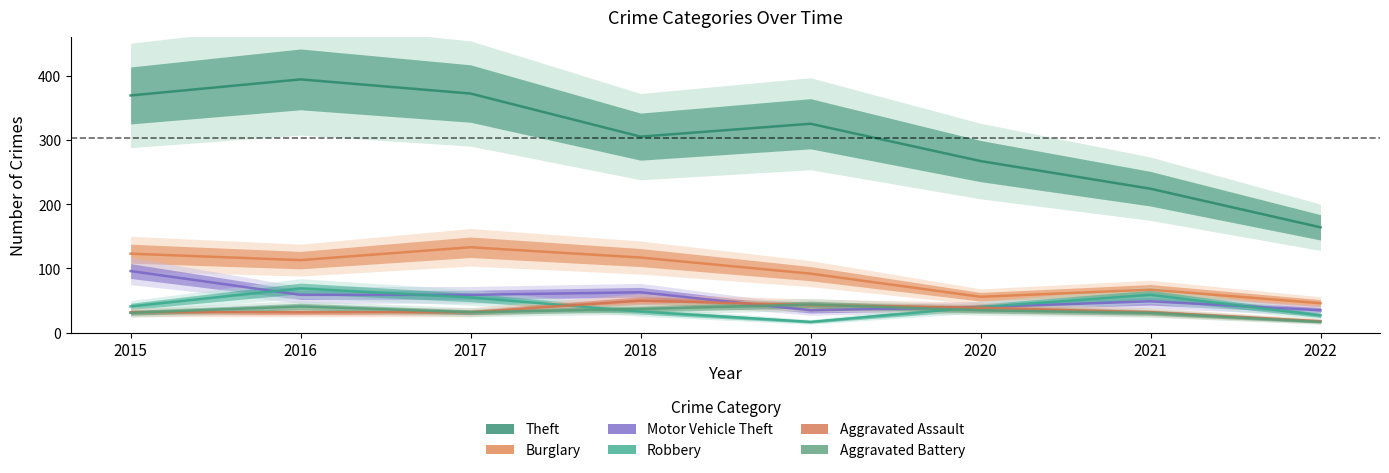

Which series ends up on top after the final intersection of Motor Vehicle Theft and Aggravated Assault?

Motor Vehicle Theft